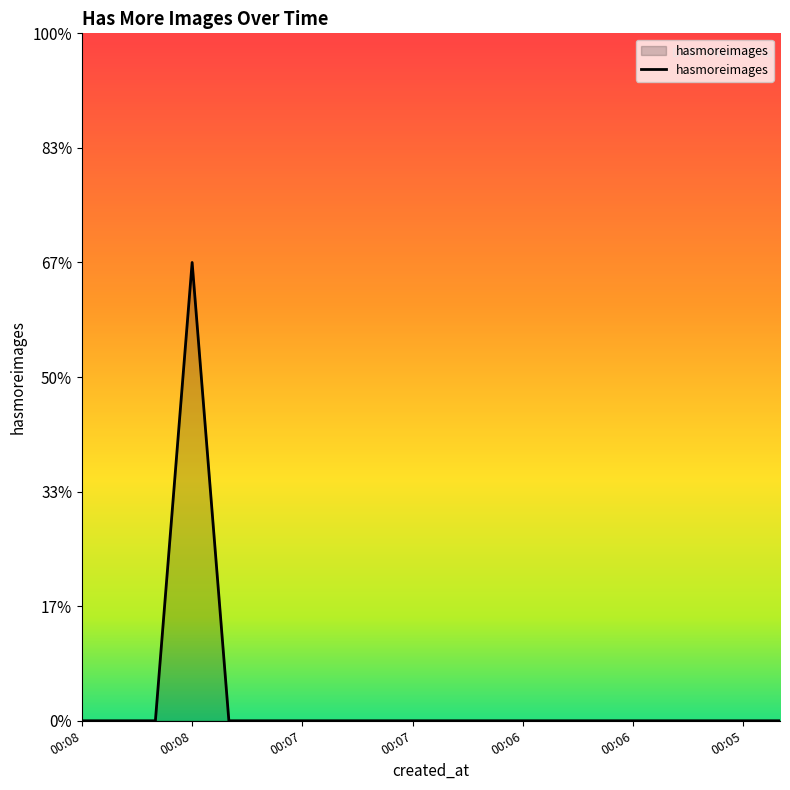

Does the chart have visible grid lines?

No